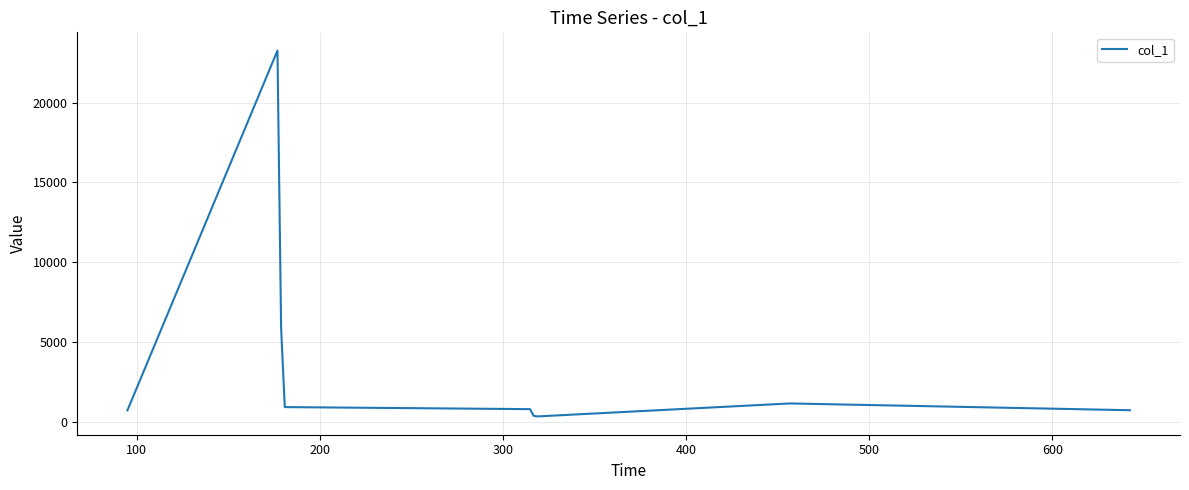

Is this an area chart (filled region under the line)?

No